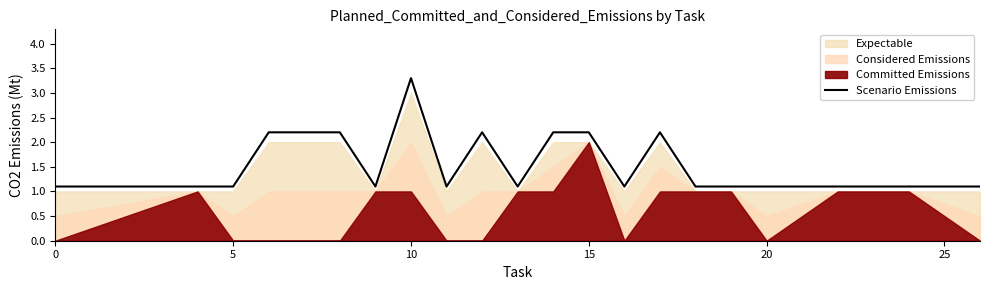

How many points are lower than both their immediate neighbors (excluding endpoints)?

4